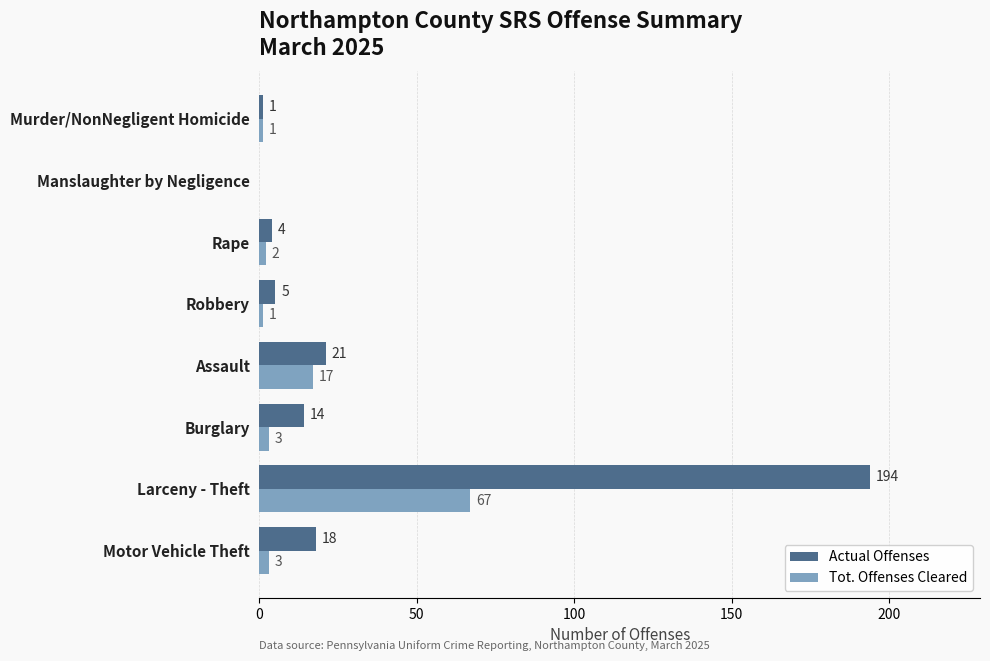

How many distinct data groups are displayed?

2